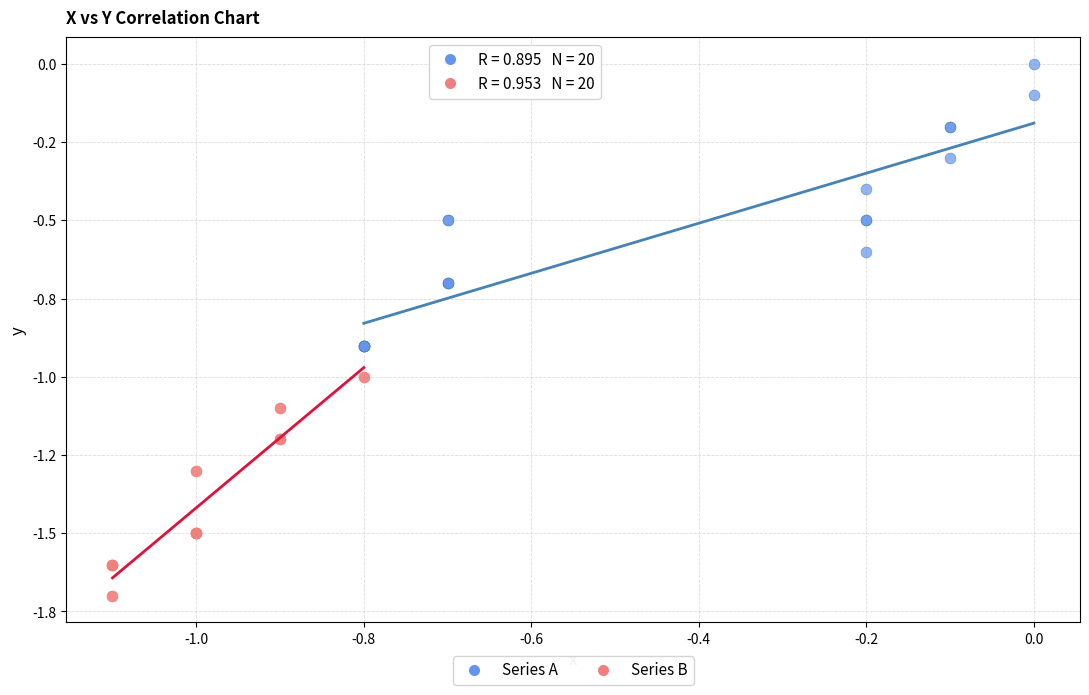

What are all the series names shown in the legend?

Series A, Series B